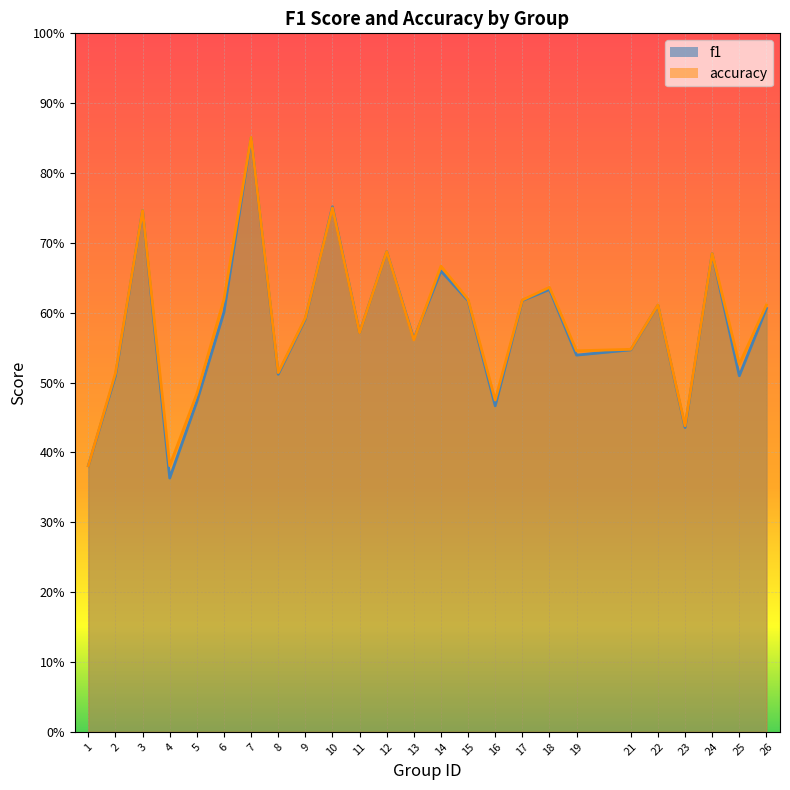

Which series has the widest spread of values?

f1